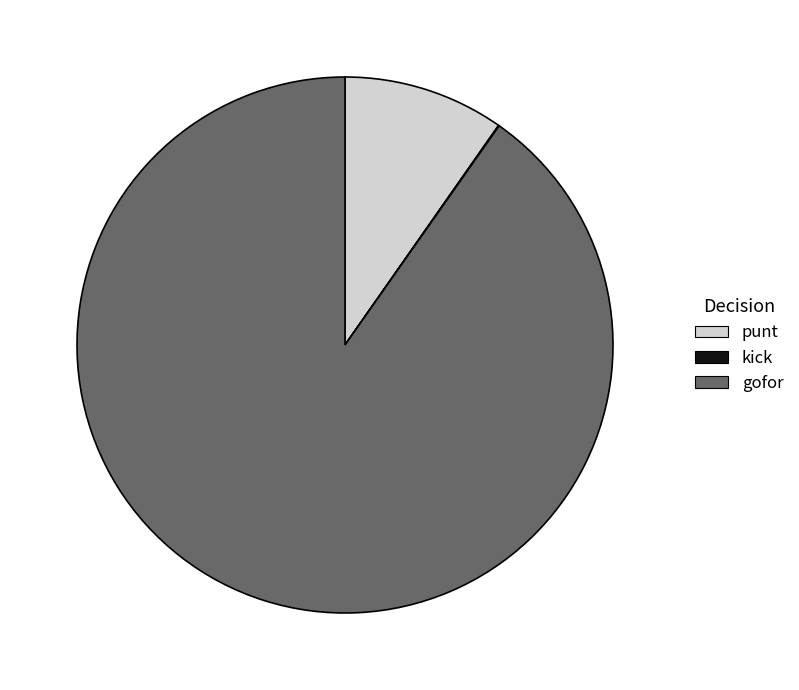

Between punt and gofor, which is larger?

gofor